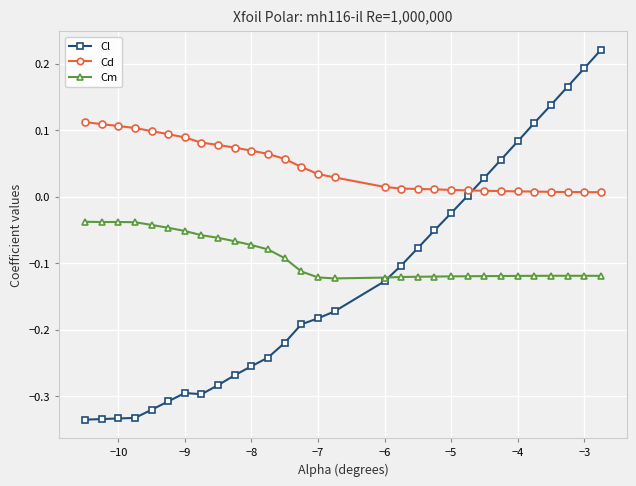

Which series has the largest range (max minus min)?

Cl